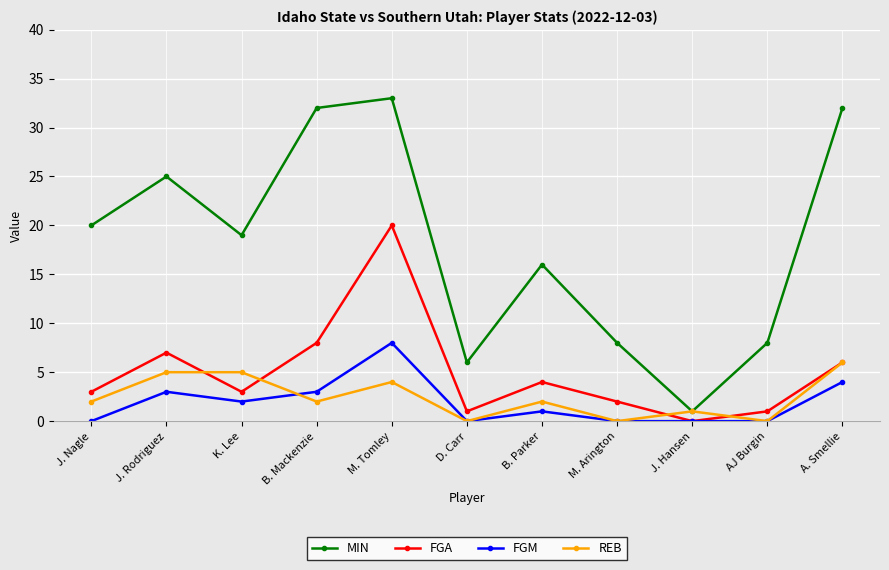

What position from the right is M. Arington?

4